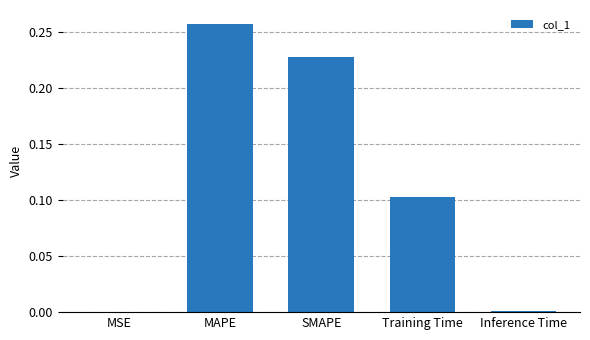

Which category has the highest value across all series?

MAPE